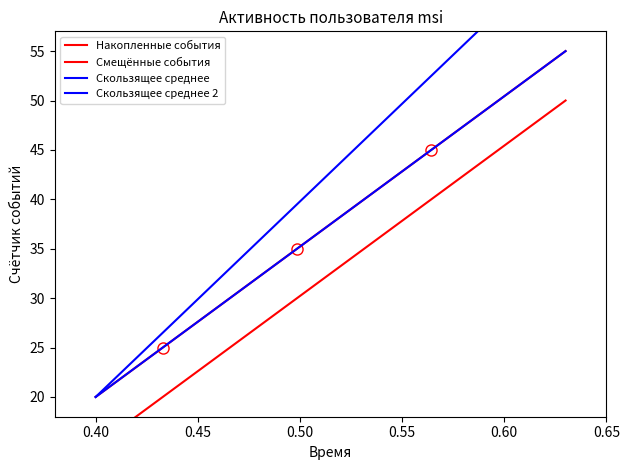

Where is Смещённые события nearest to the value 32?

0.50